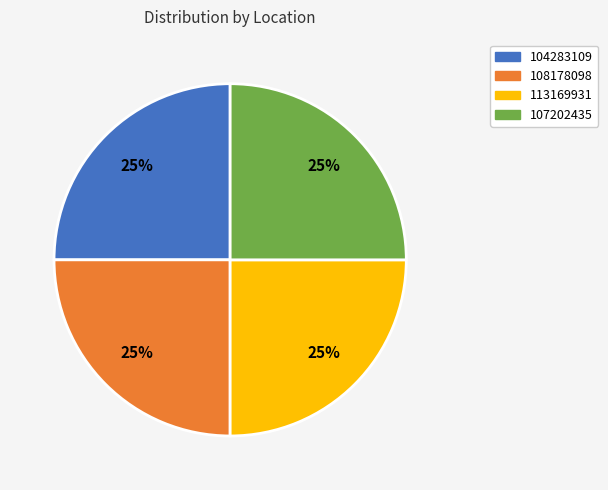

True or false: 113169931 accounts for 25% of the total.

True